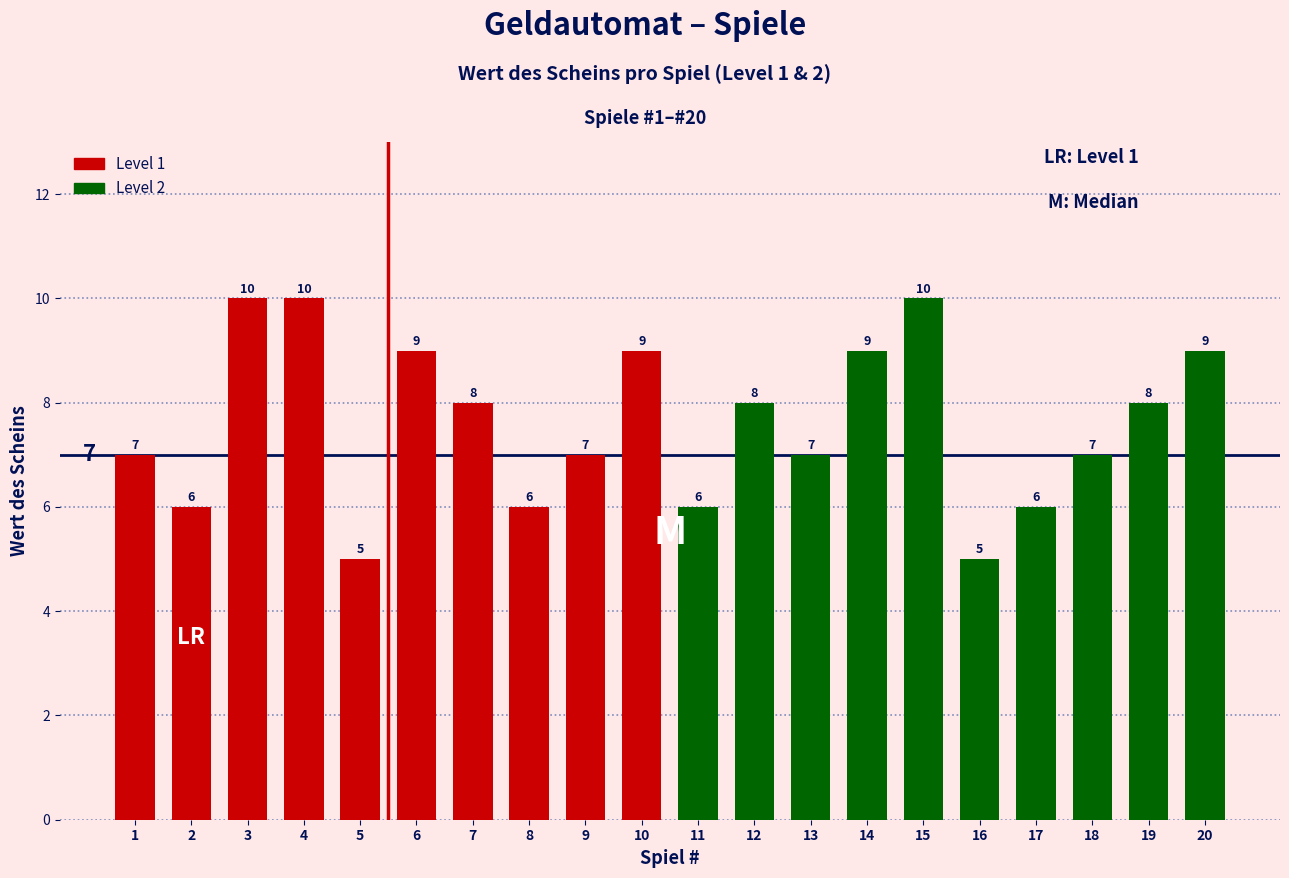

How many bars are there in total?

20